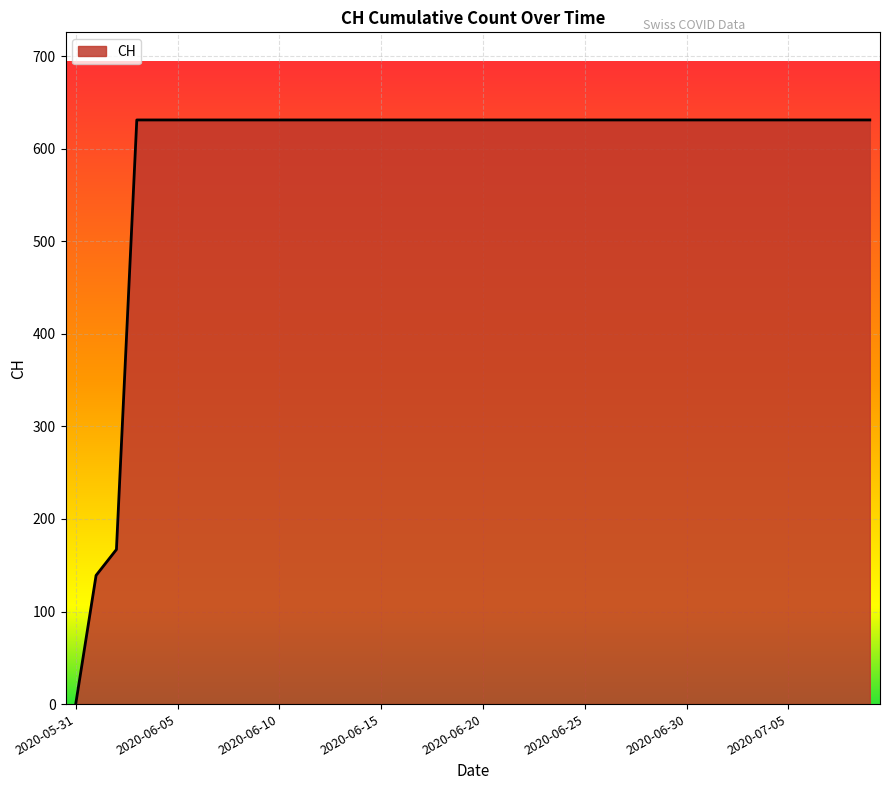

Reading left to right, what are all the values shown in this chart?

0	139	167	631	631	631	631	631	631	631	631	631	631	631	631	631	631	631	631	631	631	631	631	631	631	631	631	631	631	631	631	631	631	631	631	631	631	631	631	631